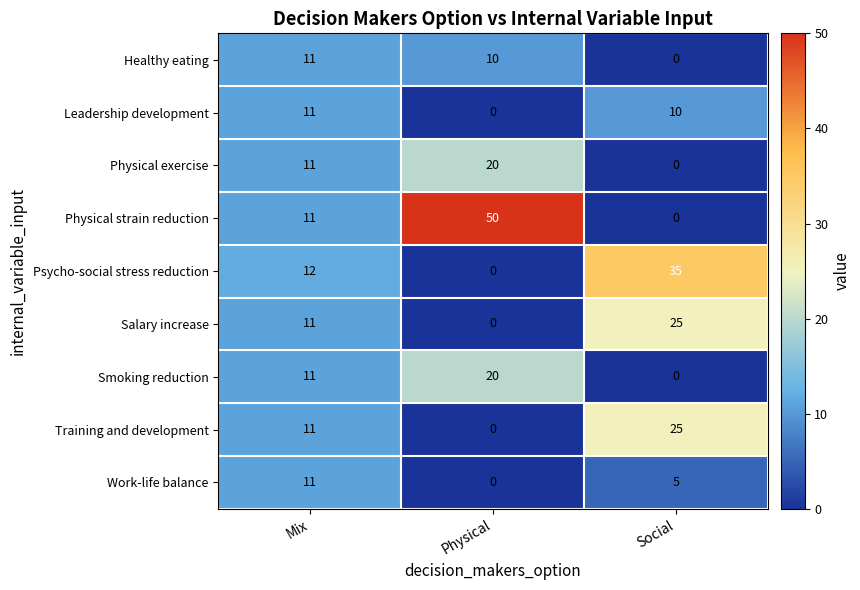

Reading left to right, transcribe all the data shown in this chart.

Healthy eating: 11	10	0
Leadership development: 11	0	10
Physical exercise: 11	20	0
Physical strain reduction: 11	50	0
Psycho-social stress reduction: 12	0	35
Salary increase: 11	0	25
Smoking reduction: 11	20	0
Training and development: 11	0	25
Work-life balance: 11	0	5